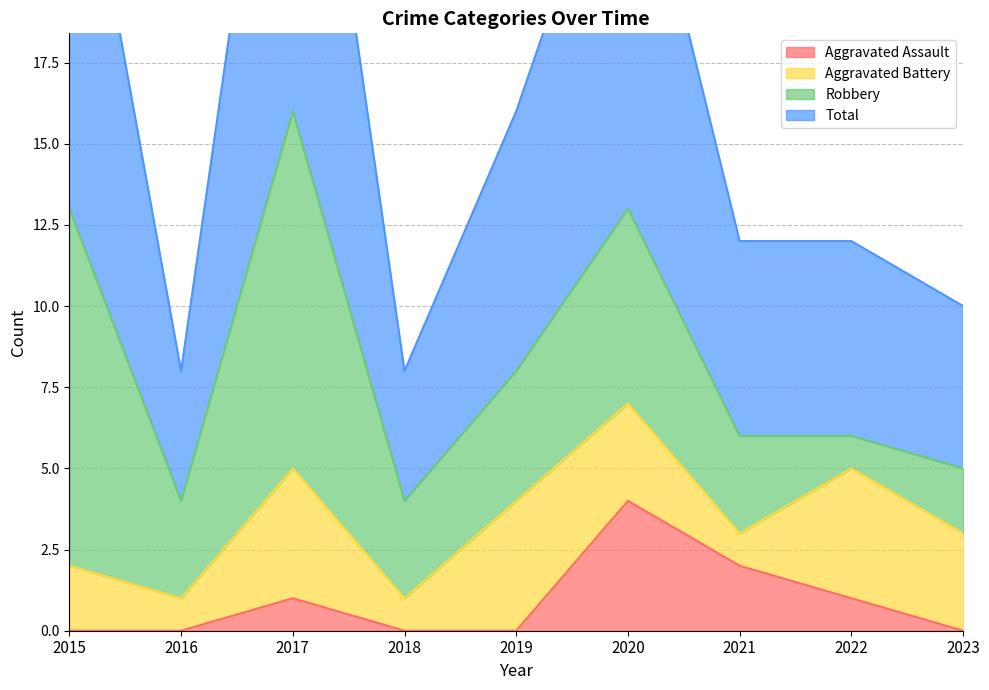

How many Aggravated Assault values are between 0 and 1?

7